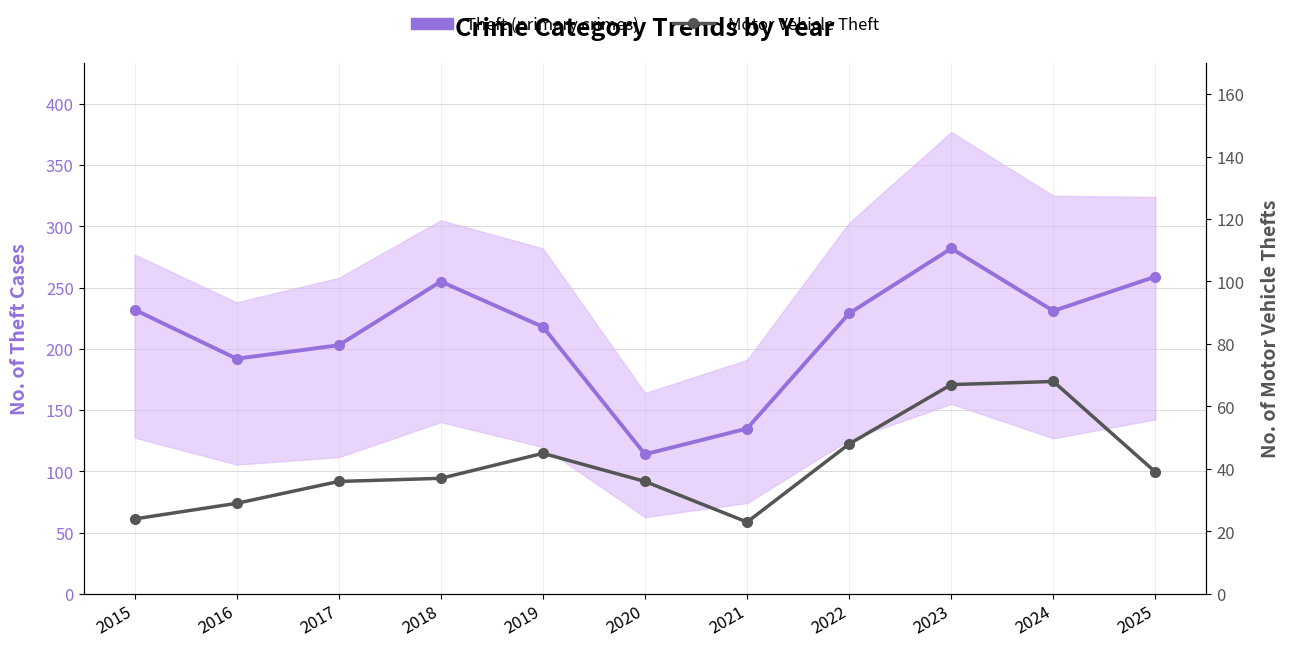

The Theft (primary crimes) series shows 259 at 2025. True or false?

True